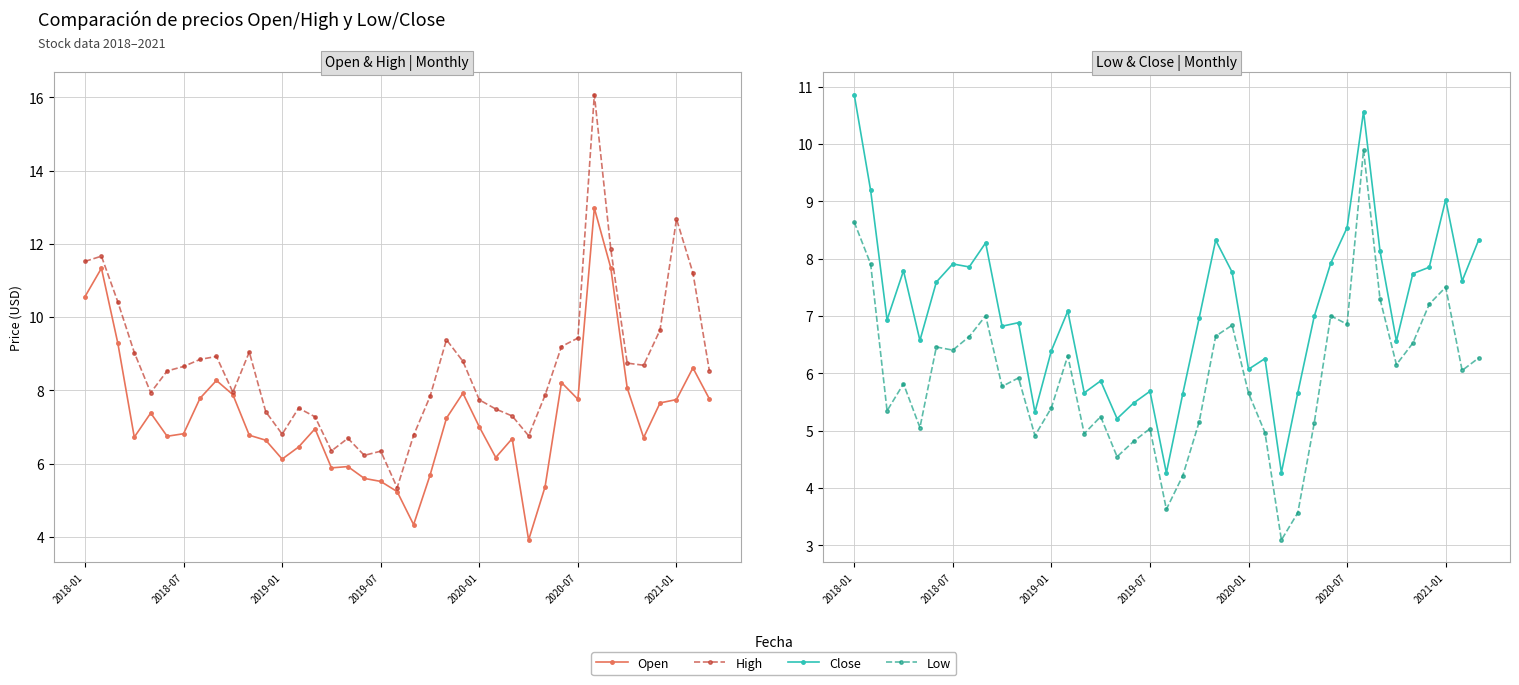

What is the minimum value for Open?

3.9